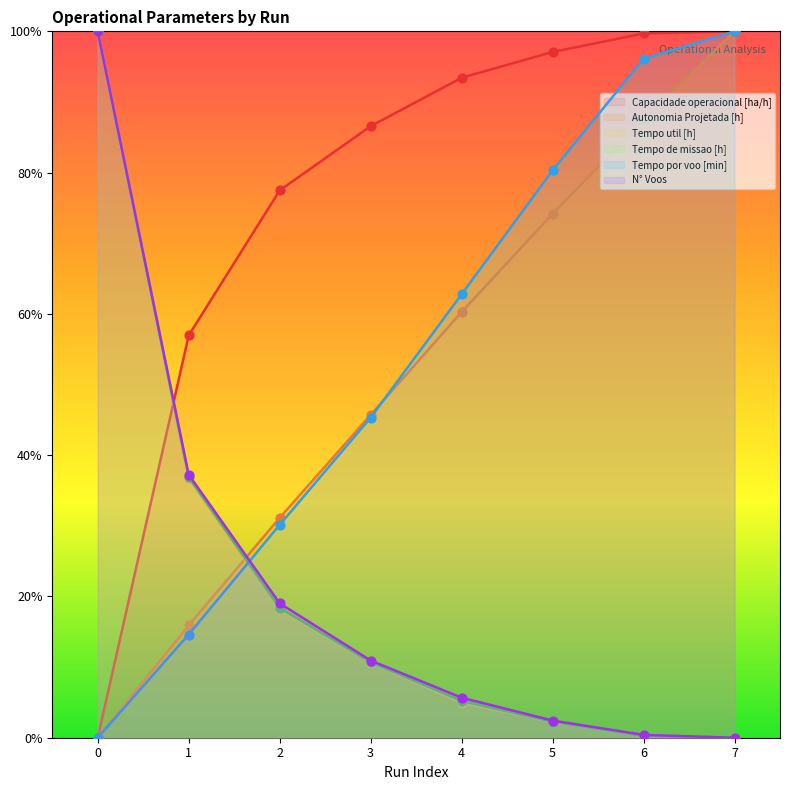

Which series contains the lowest Y value?

Capacidade operacional [ha/h]